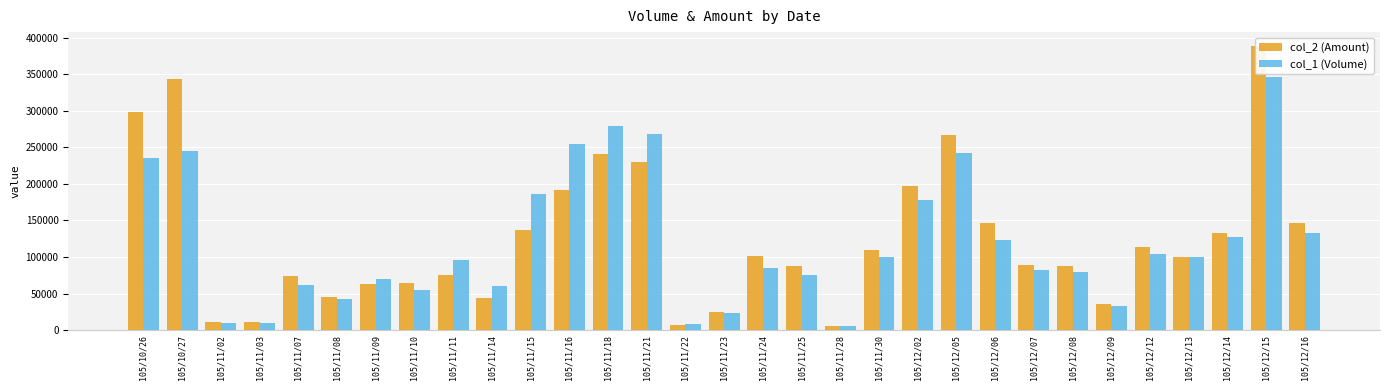

What is the smallest value displayed?

5000